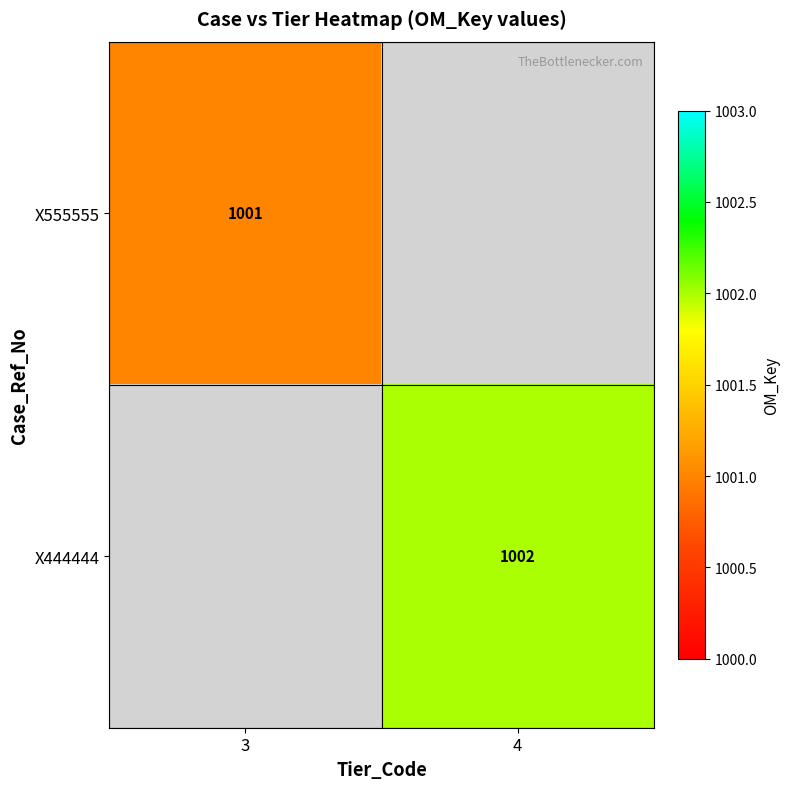

Is it true that X444444 equals 1002 at 4?

True